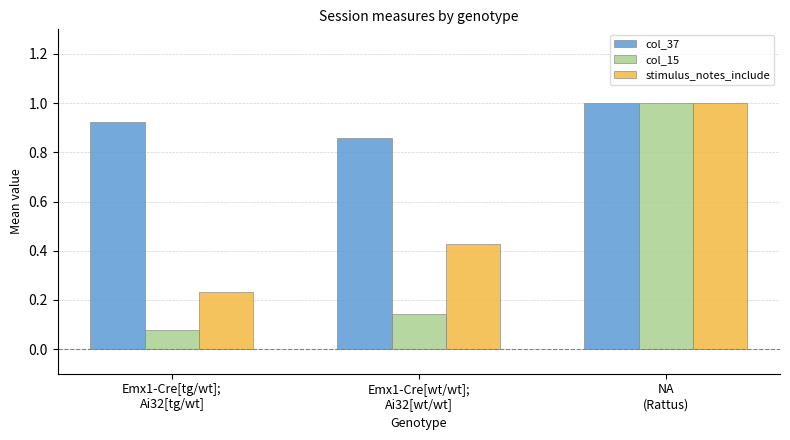

Which series has the largest total across all categories?

col_37